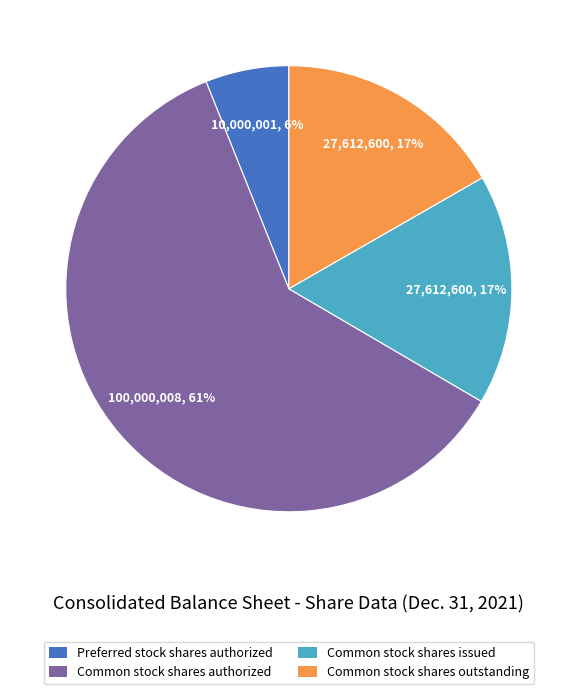

Is it true that Preferred stock shares authorized is 1% of the pie?

False